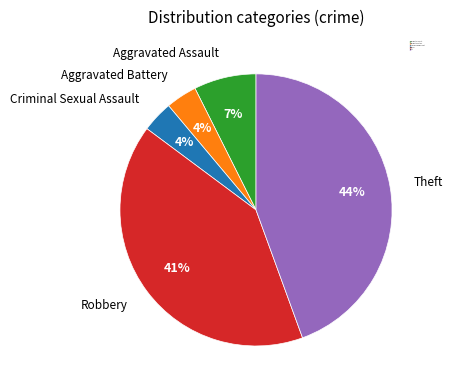

True or false: Criminal Sexual Assault accounts for 12% of the total.

False